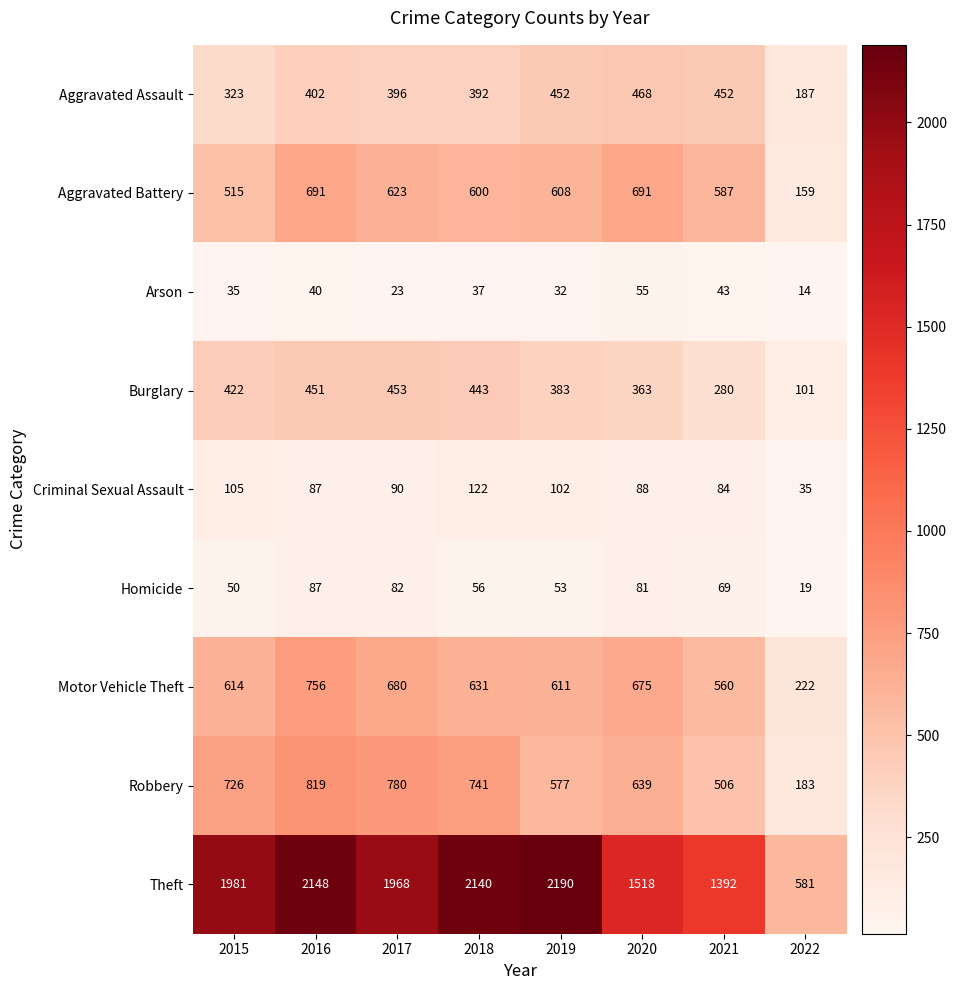

Which series has the widest spread of values?

Theft